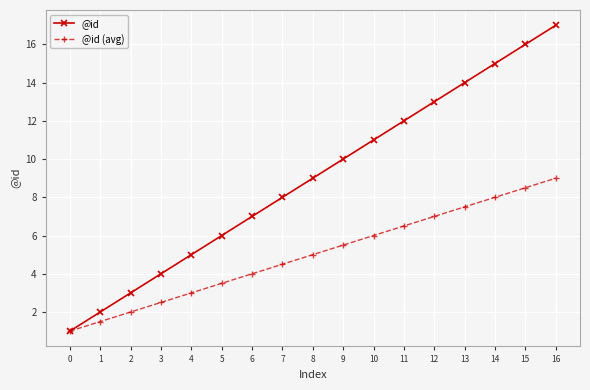

Reading left to right, what are all the values shown in this chart?

@id: 0=1.0	1=2.0	2=3.0	3=4.0	4=5.0	5=6.0	6=7.0	7=8.0	8=9.0	9=10.0	10=11.0	11=12.0	12=13.0	13=14.0	14=15.0	15=16.0	16=17.0
@id (avg): 0=1.0	1=1.5	2=2.0	3=2.5	4=3.0	5=3.5	6=4.0	7=4.5	8=5.0	9=5.5	10=6.0	11=6.5	12=7.0	13=7.5	14=8.0	15=8.5	16=9.0